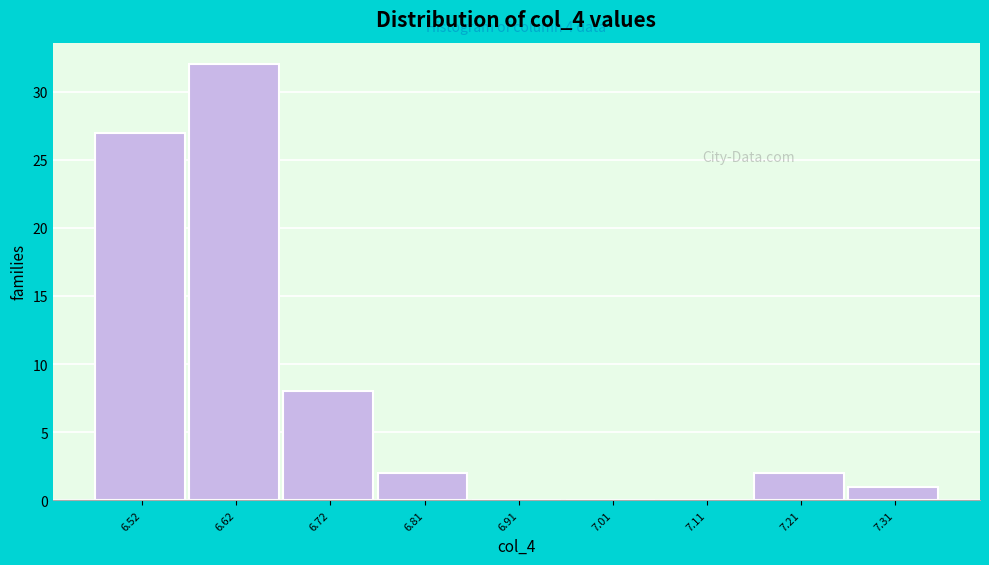

Which range on the x-axis has the tallest bar?

6.57 to 6.67